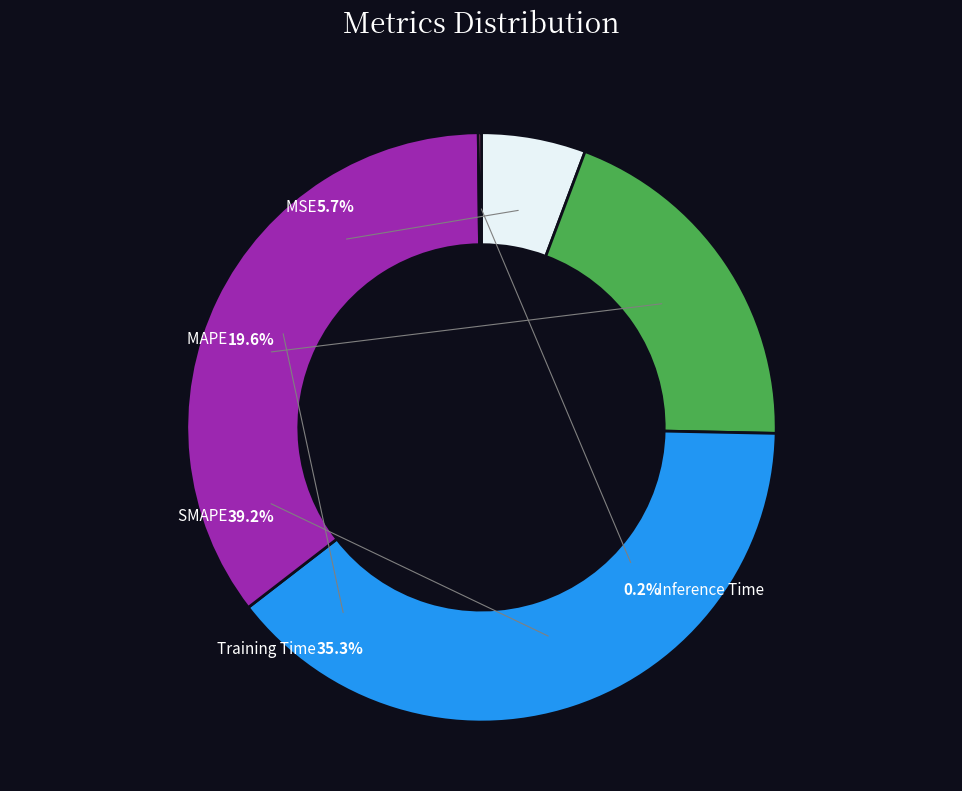

To the nearest percent, what is the average slice percentage?

20%